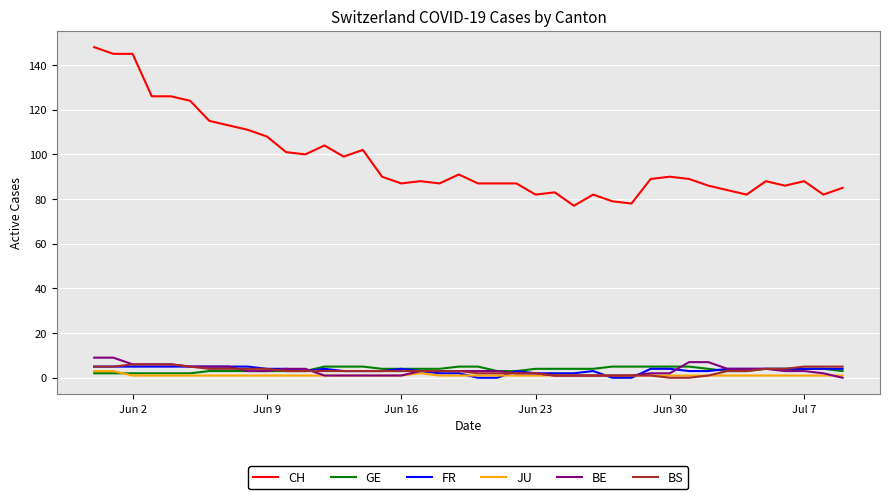

Which series has the largest range (max minus min)?

CH